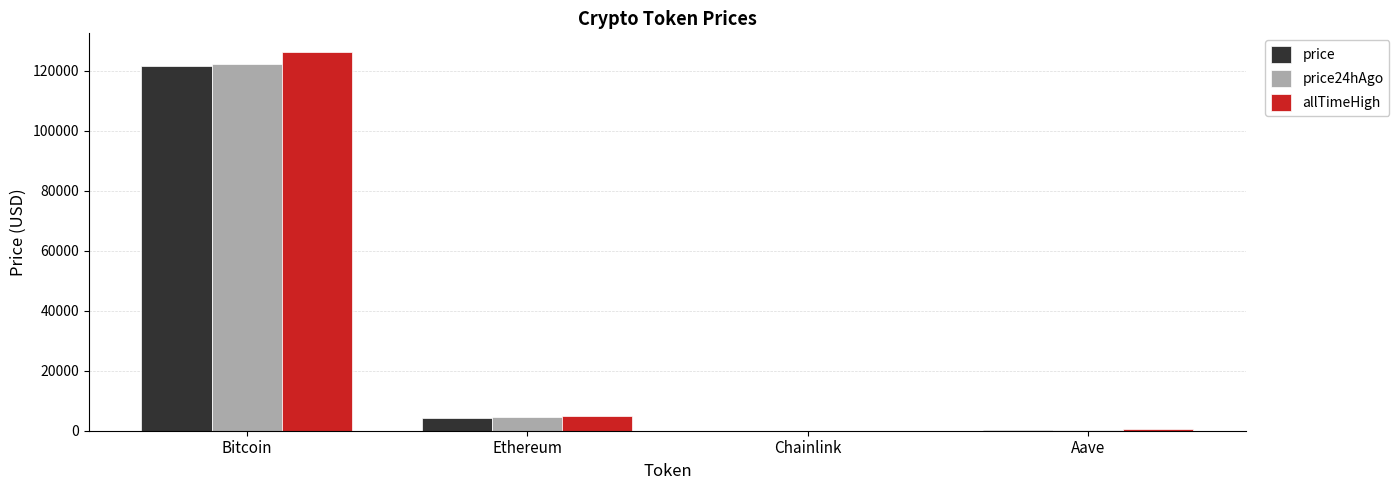

Are the bars horizontal?

No